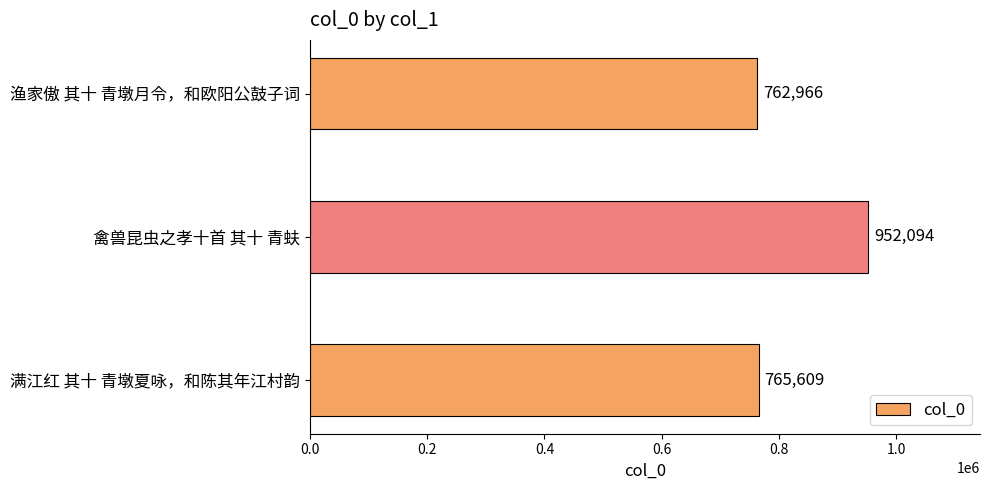

Reading top to bottom, what are all the values shown in this chart?

762966	952094	765609